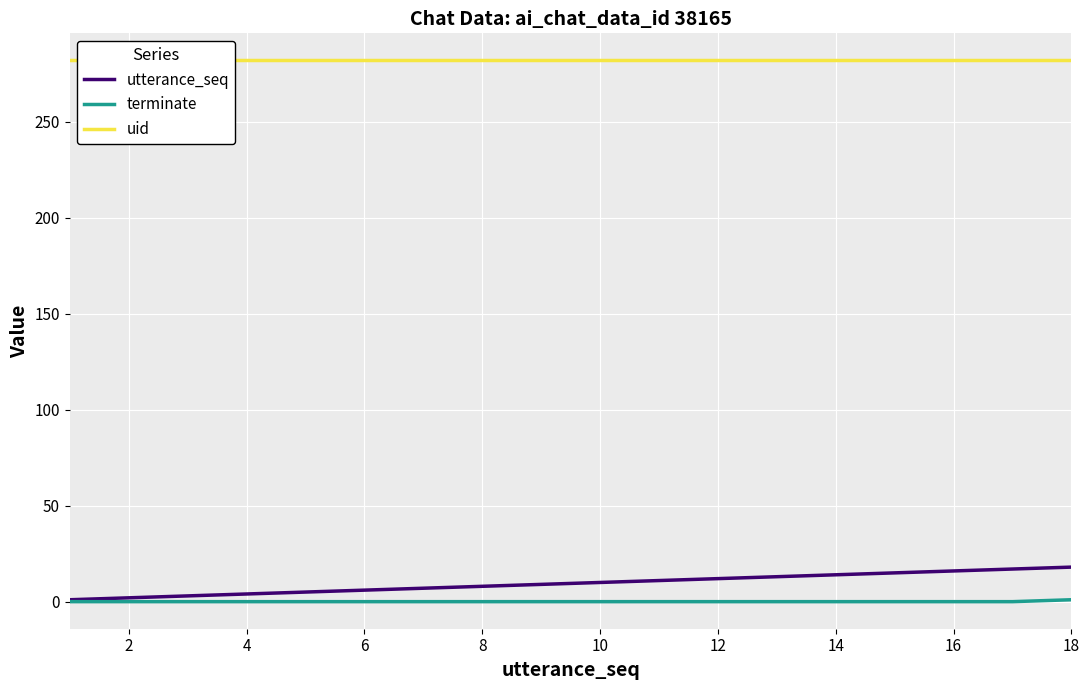

How many lines are shown in the chart?

3